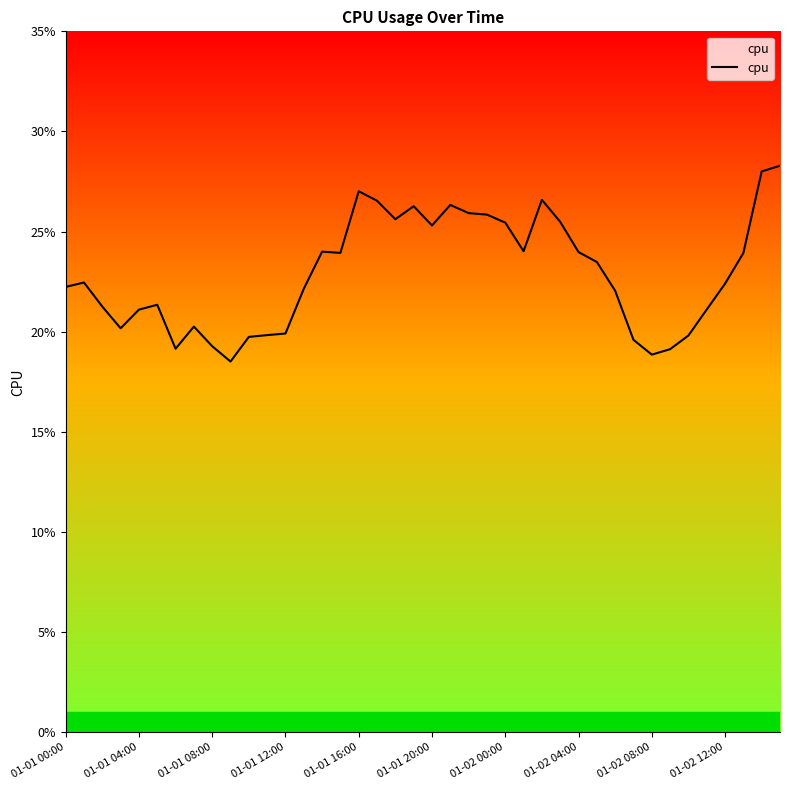

What is the sum of all values?

9.2